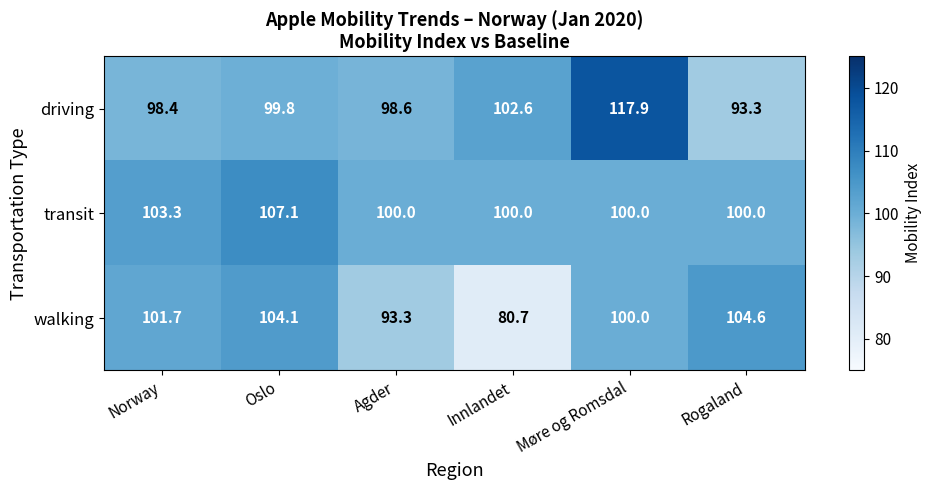

Reading left to right, what are all the values shown in this chart?

driving: Norway=98.4	Oslo=99.8	Agder=98.6	Innlandet=102.6	Møre og Romsdal=117.9	Rogaland=93.3
transit: Norway=103.3	Oslo=107.1	Agder=100.0	Innlandet=100.0	Møre og Romsdal=100.0	Rogaland=100.0
walking: Norway=101.7	Oslo=104.1	Agder=93.3	Innlandet=80.7	Møre og Romsdal=100.0	Rogaland=104.6